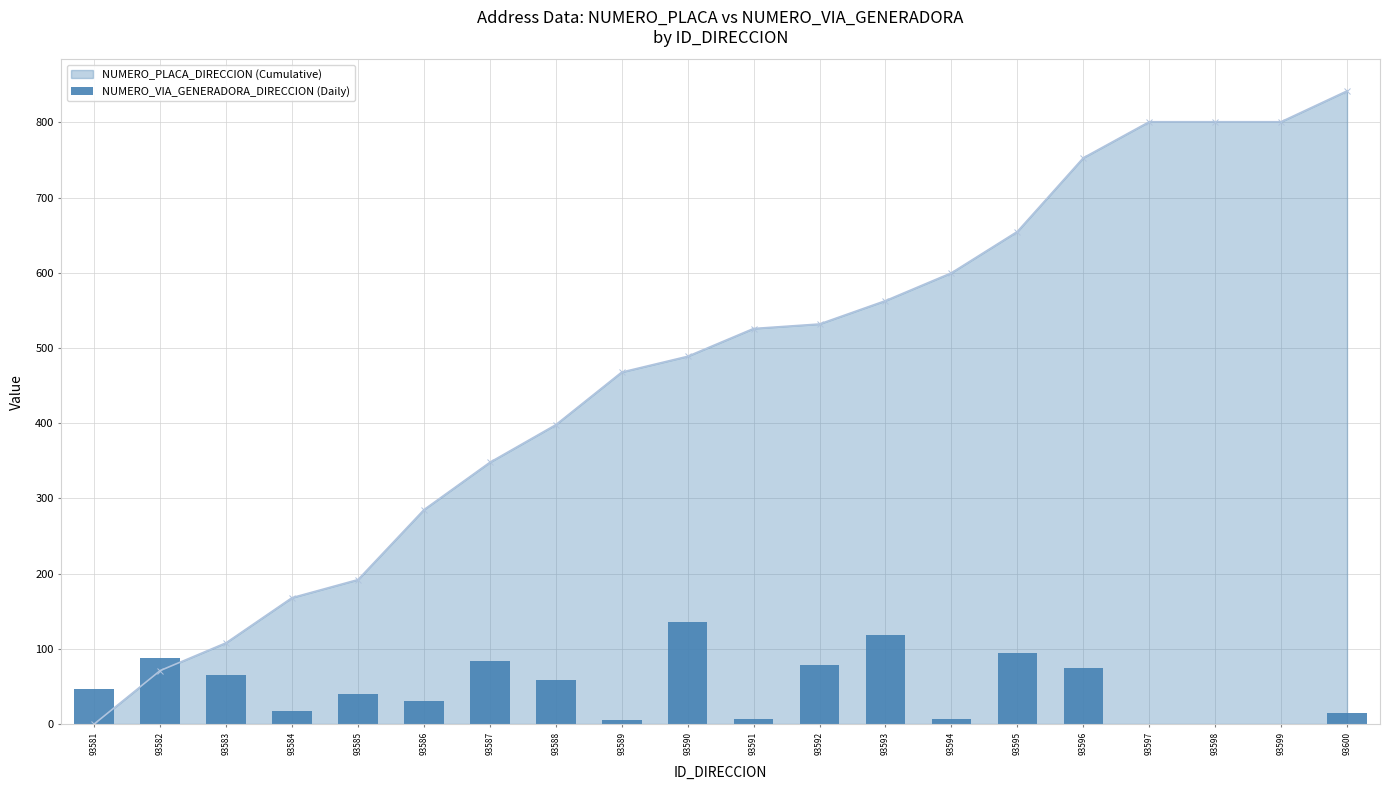

Rank the categories by value from lowest to highest.

93597, 93598, 93599, 93589, 93591, 93594, 93600, 93584, 93586, 93585, 93581, 93588, 93583, 93596, 93592, 93587, 93582, 93595, 93593, 93590